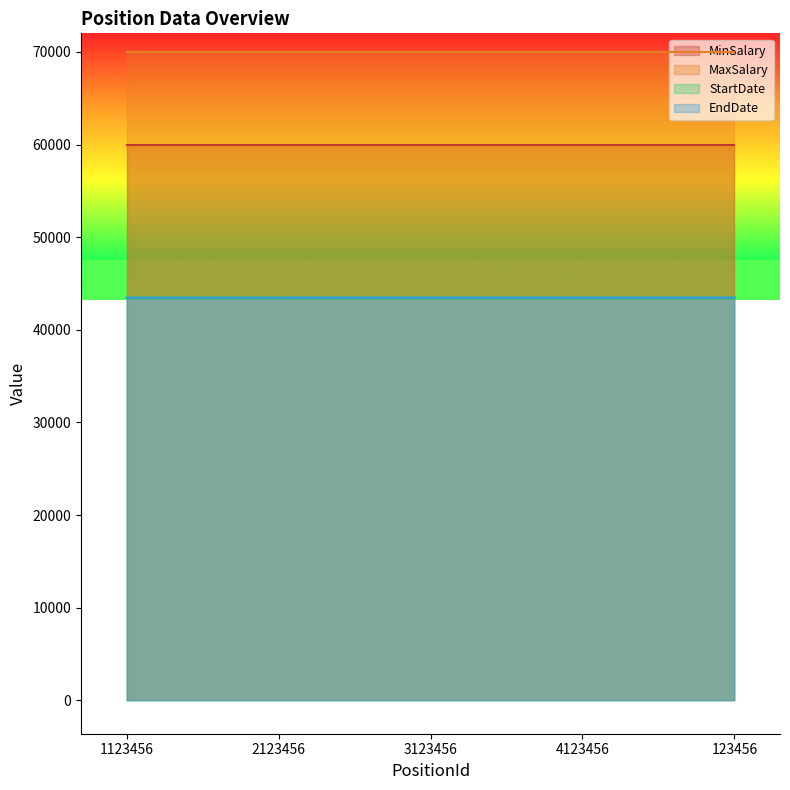

True or false: StartDate and EndDate intersect in this chart.

False